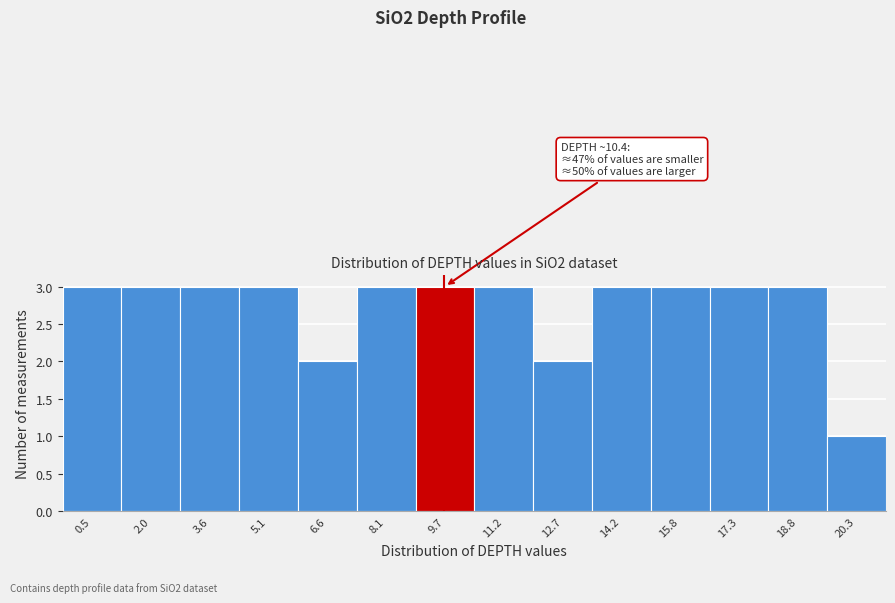

Reading left to right, list all the values displayed in this chart.

3	3	3	3	2	3	3	3	2	3	3	3	3	1